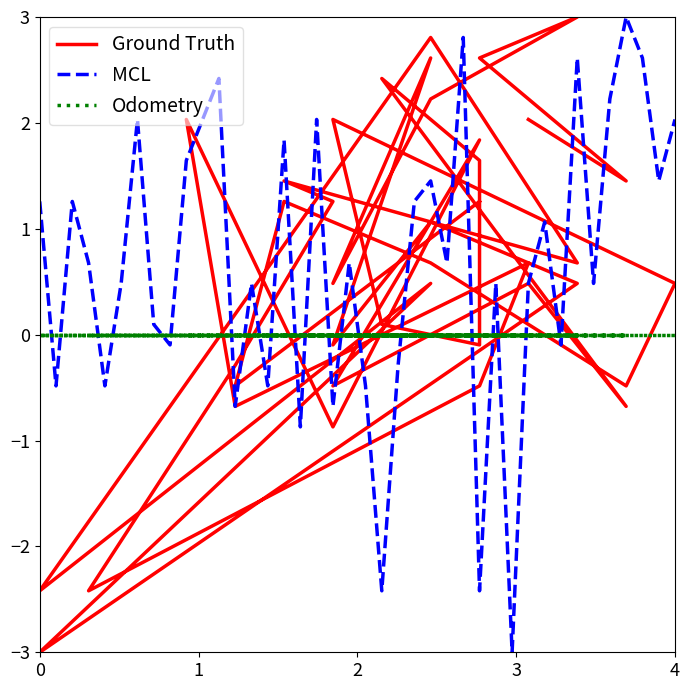

At how many categories does at least one series exceed -2?

40